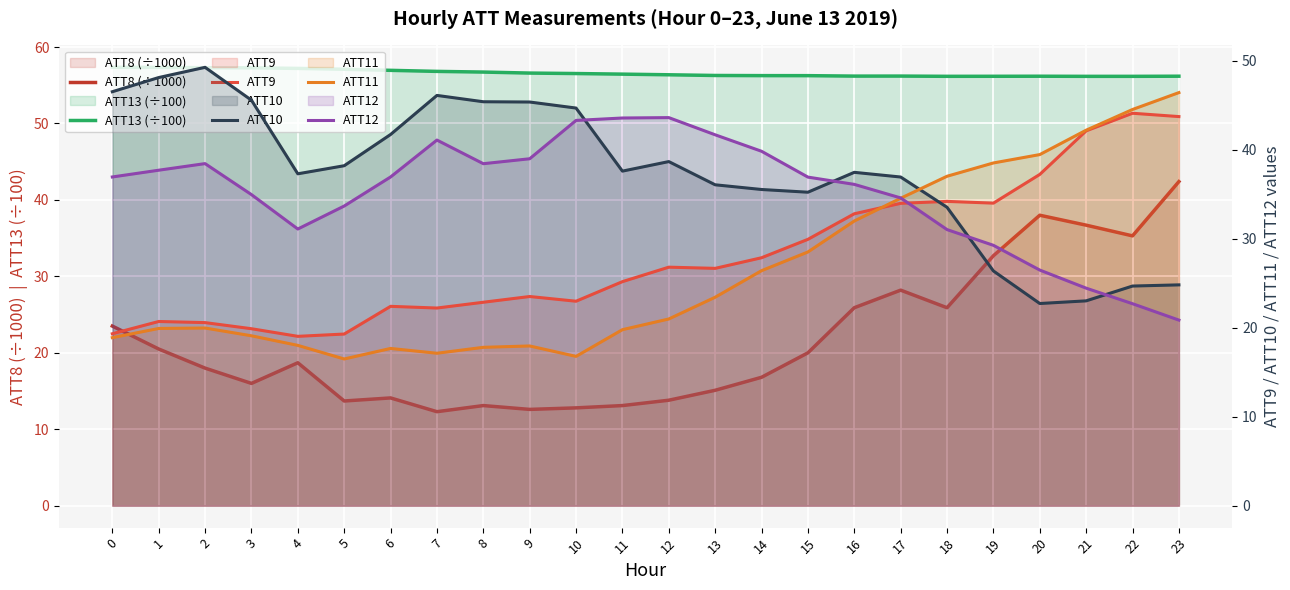

The ATT10 series shows 67.6 at 1. True or false?

False